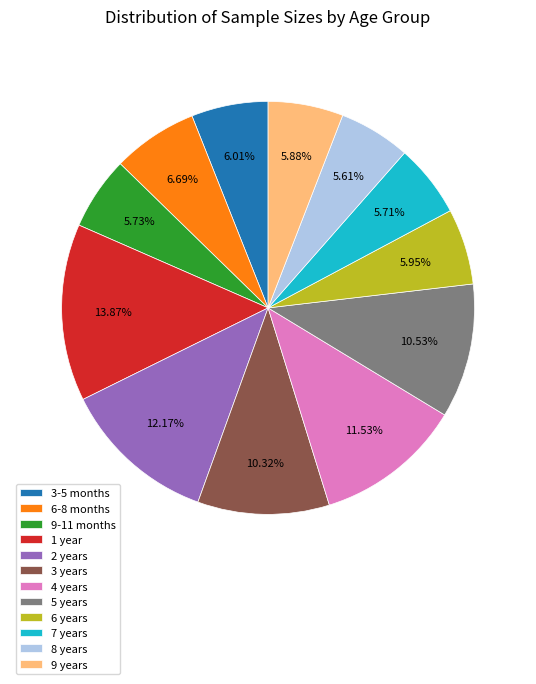

To the nearest percent, what percentage of the pie is 7 years?

6%